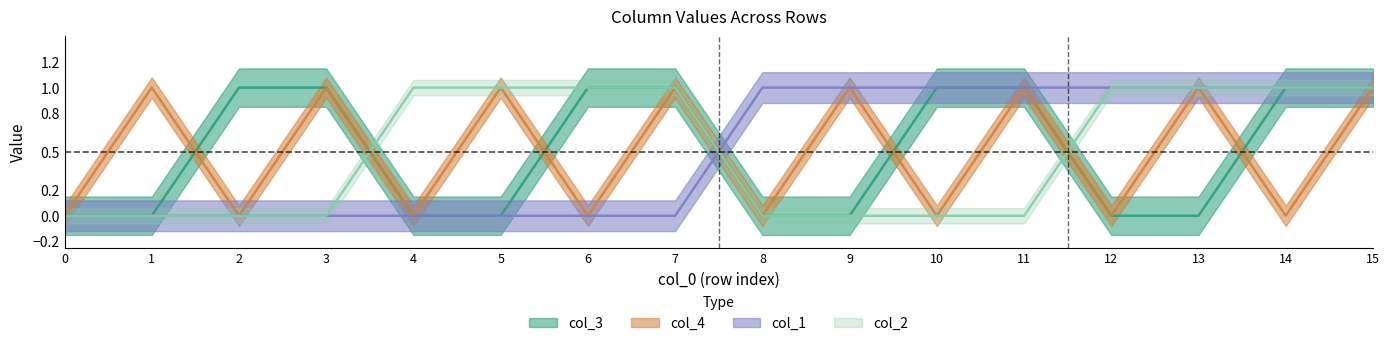

Which has a higher value, 13 or 10?

13